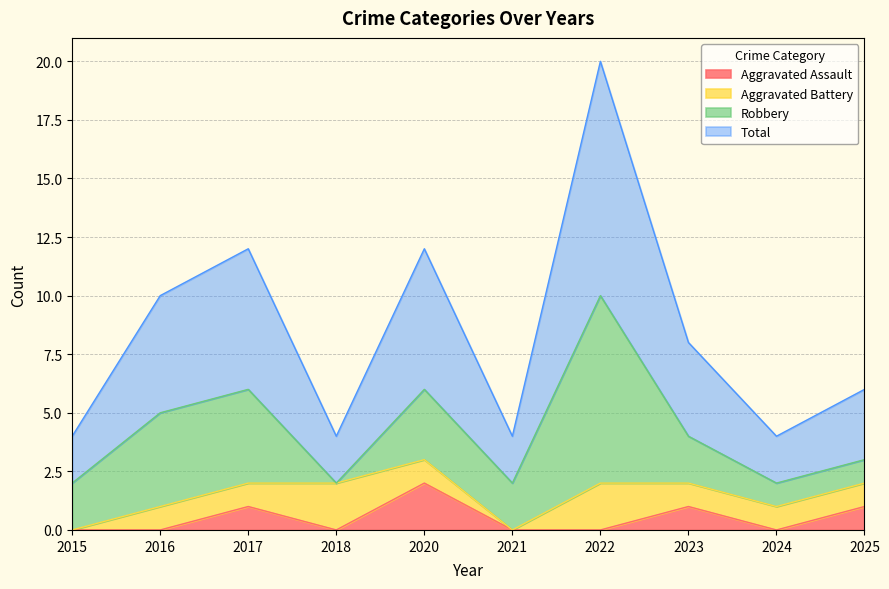

Where is the first local maximum for Aggravated Assault?

2017